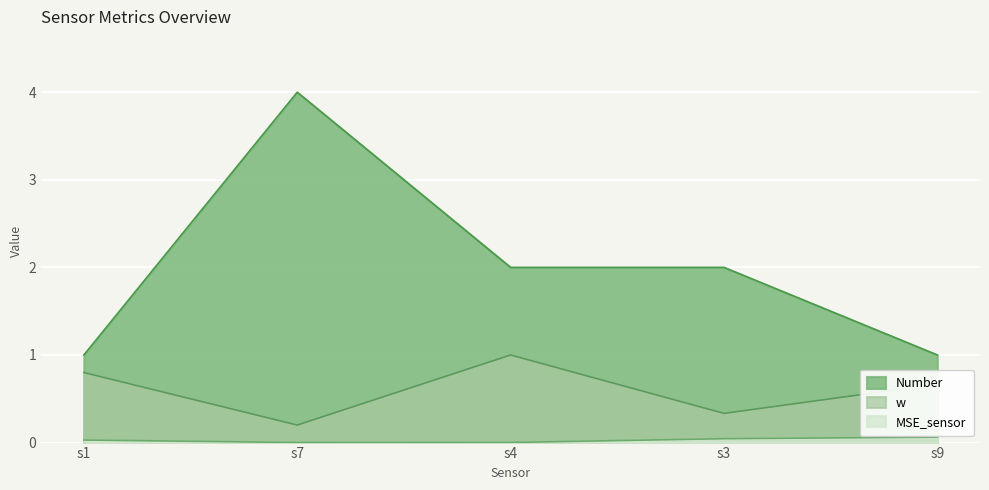

What is the sum of the MSE_sensor values at s3 and s1?

0.1